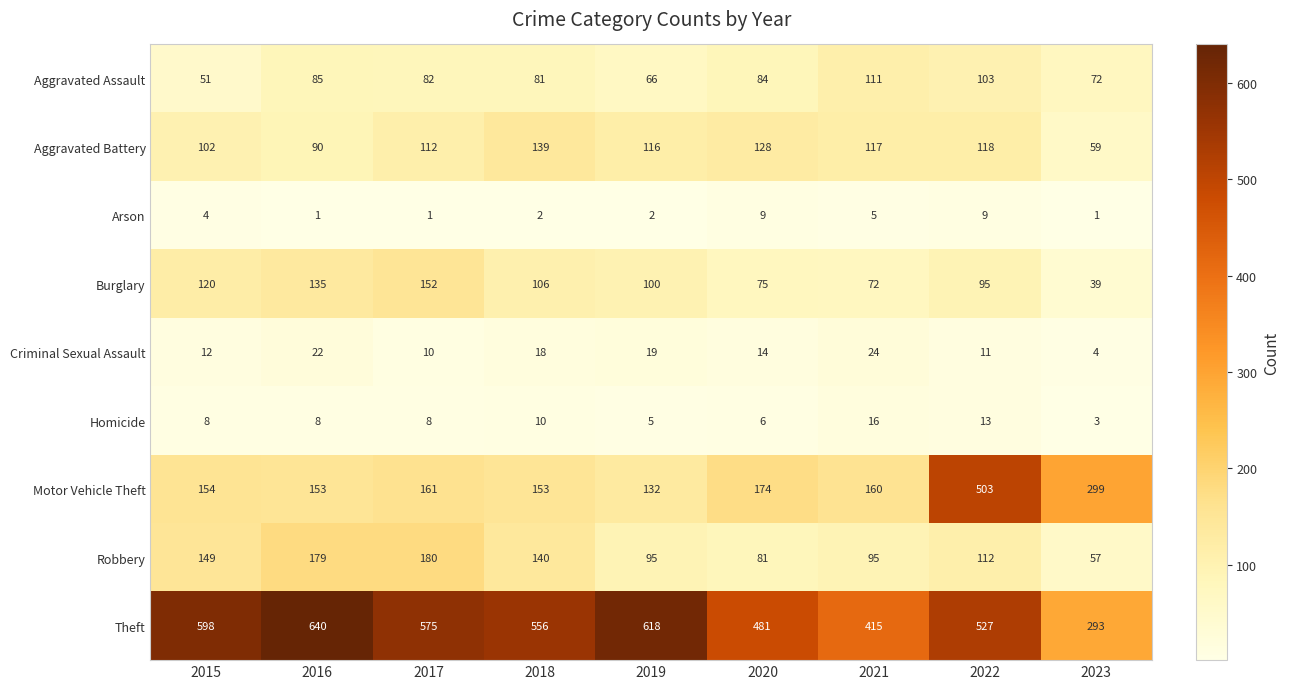

Which series has the largest total across all categories?

Theft